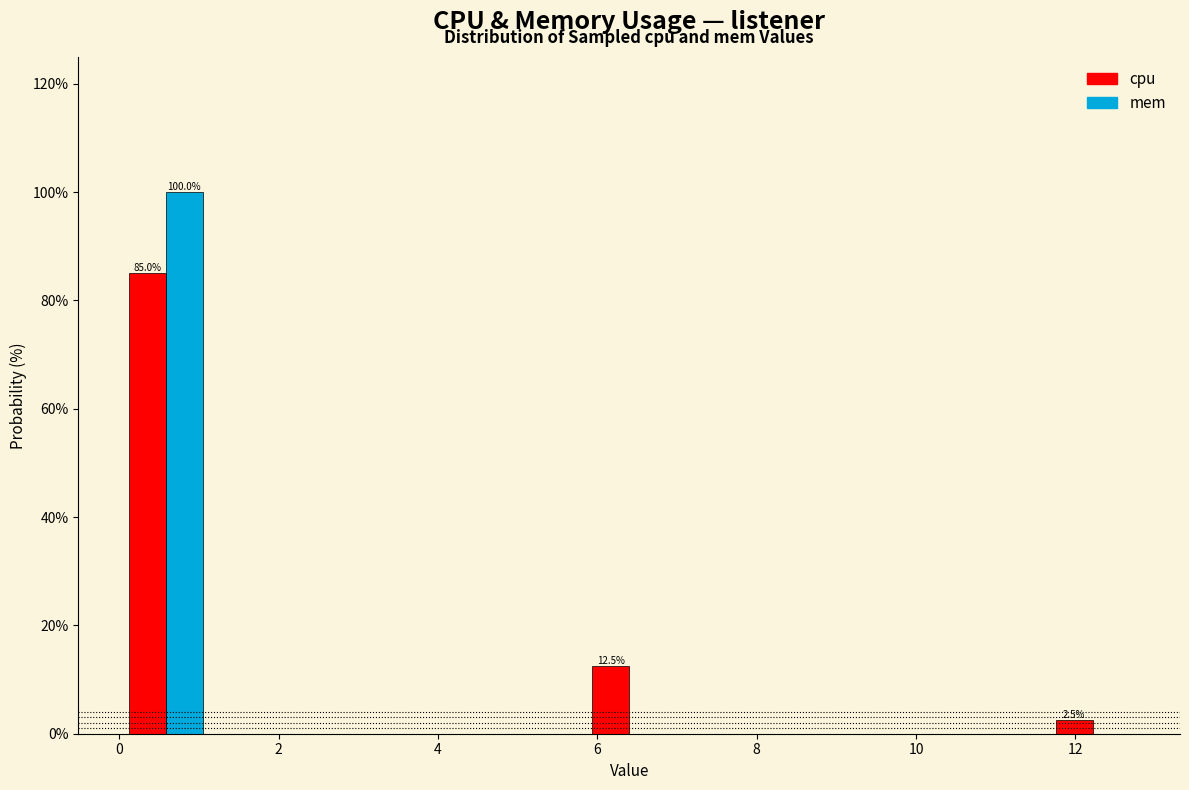

In the cpu series, which range on the x-axis has the tallest bar?

0.0 to 1.2